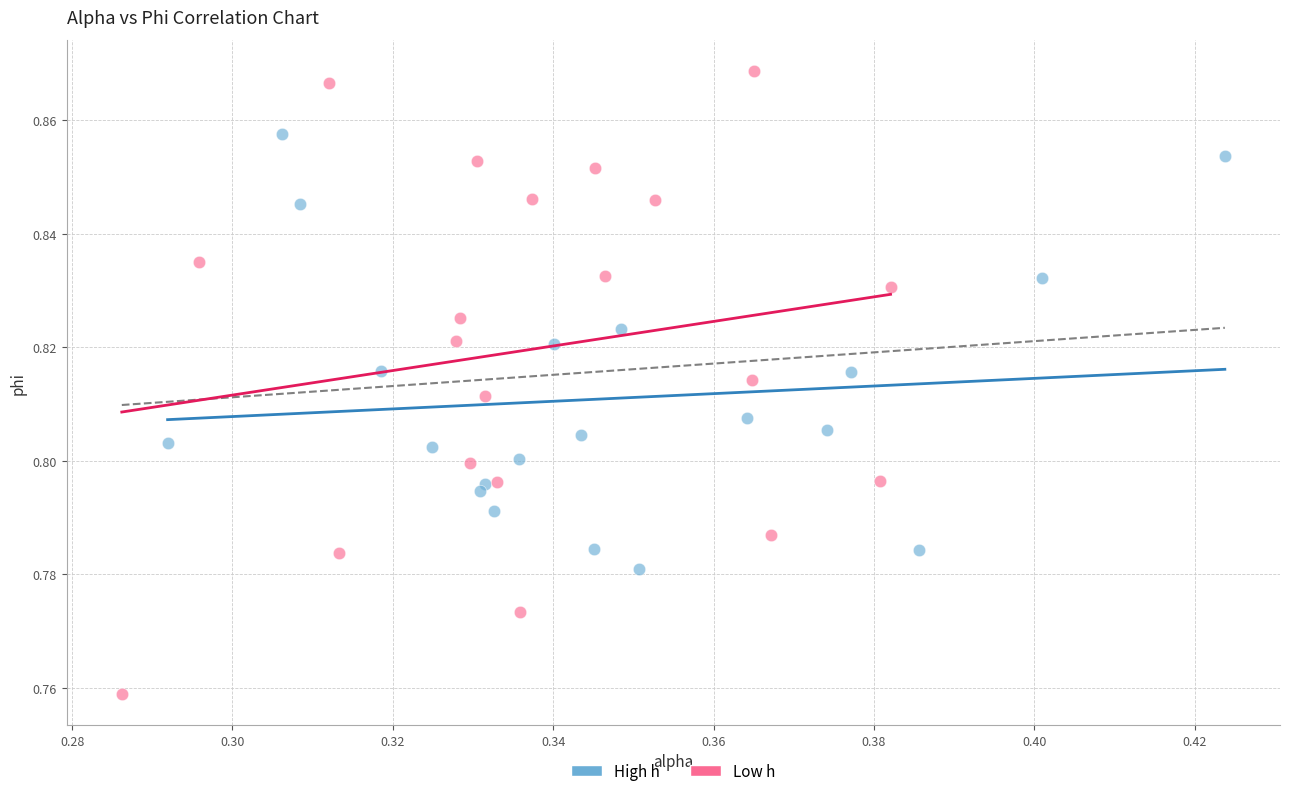

Which series reaches the minimum Y coordinate?

Low h